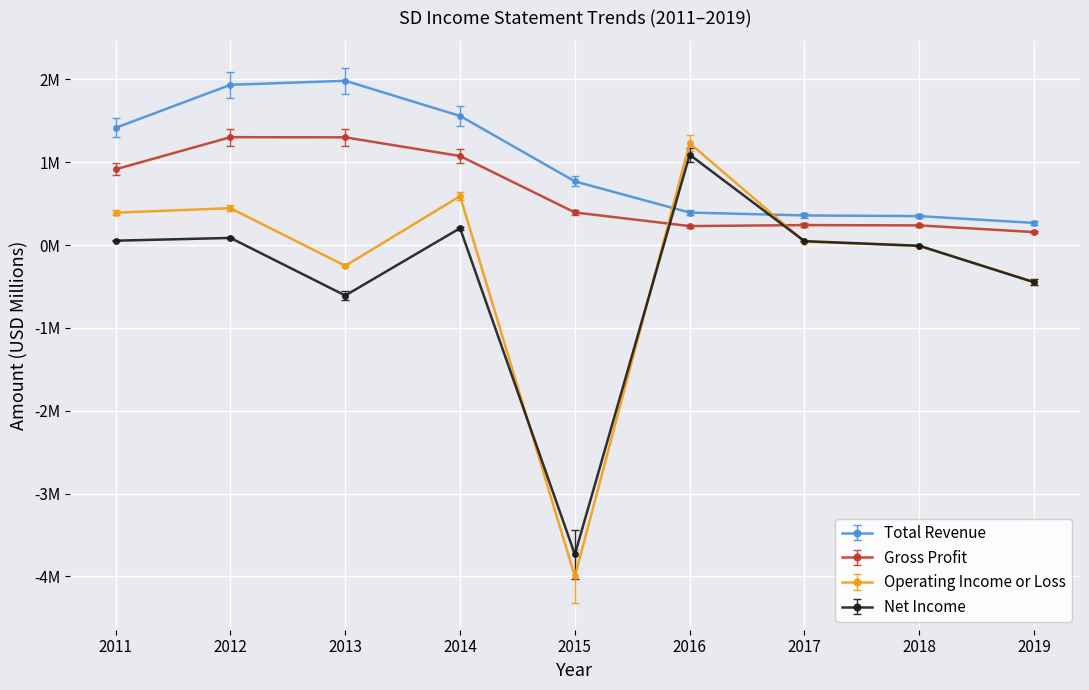

Is this an area chart (filled region under the line)?

No